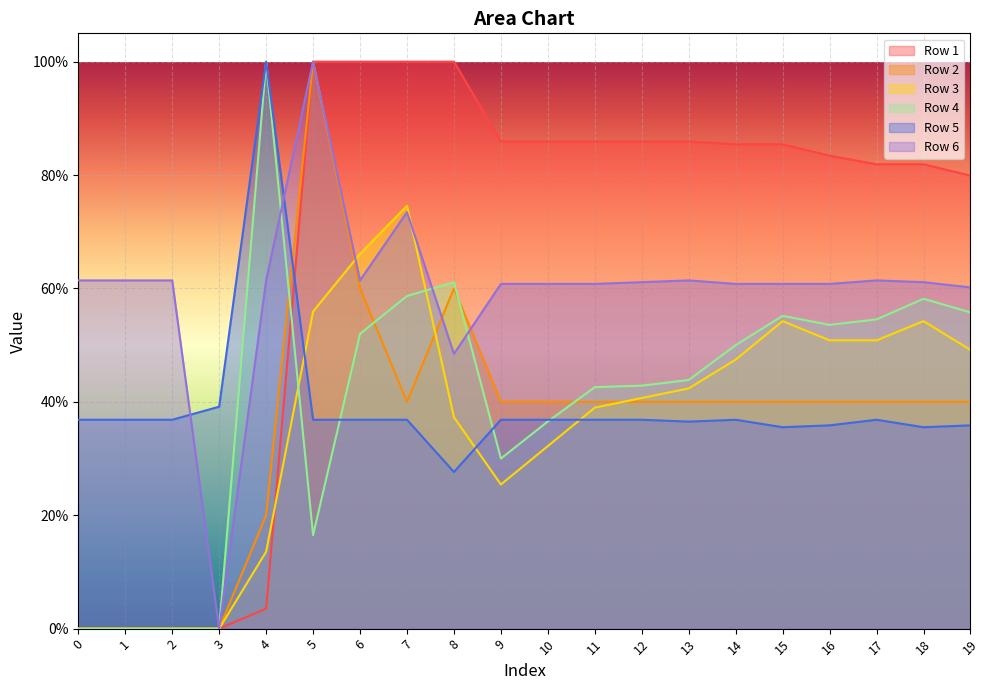

What is the sum of the Row 6 values at 18 and 11?

1.2